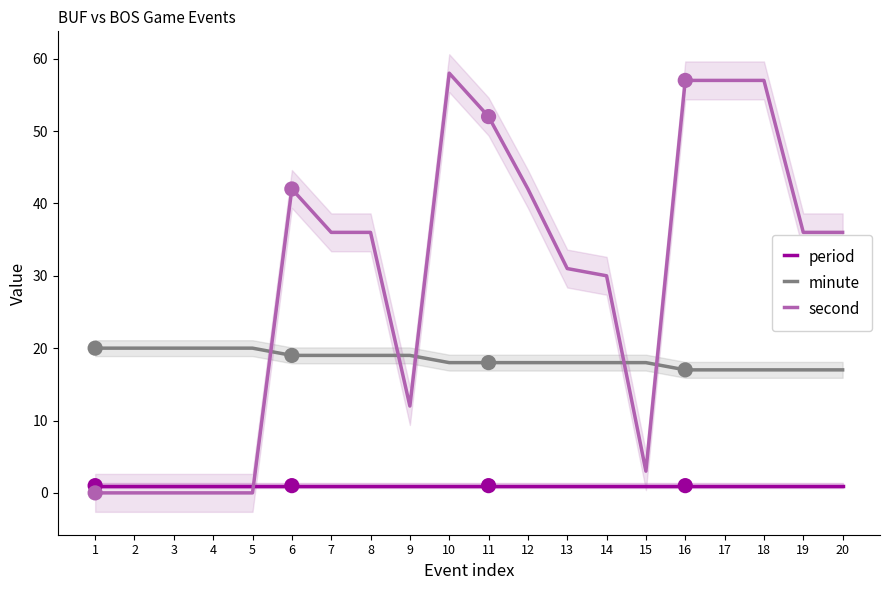

At which category is the sum across all series the highest?

10